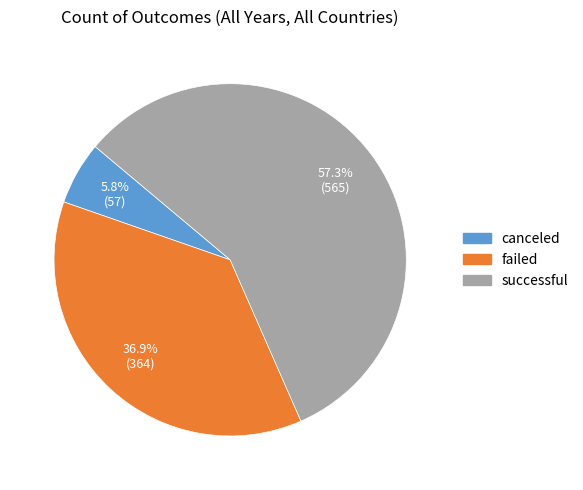

How many slices are in this pie chart?

3